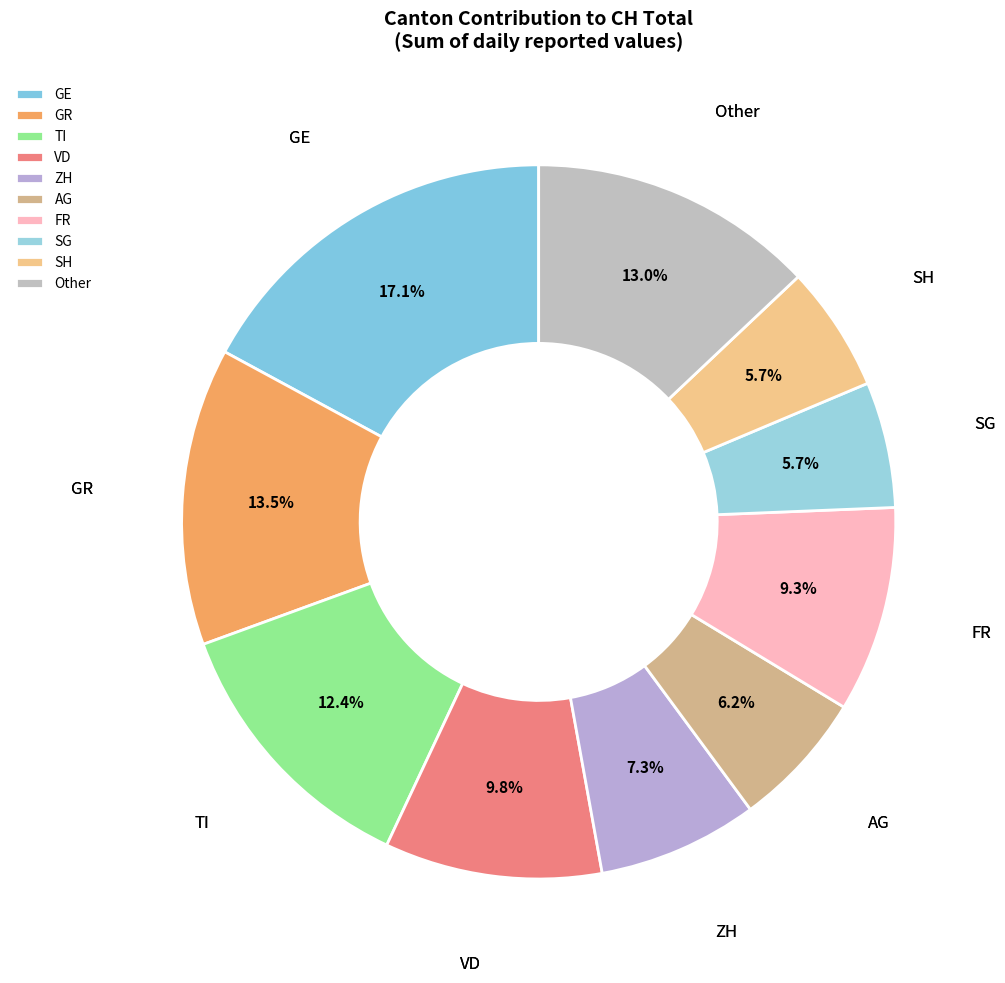

To the nearest percent, what is the average slice percentage?

10%